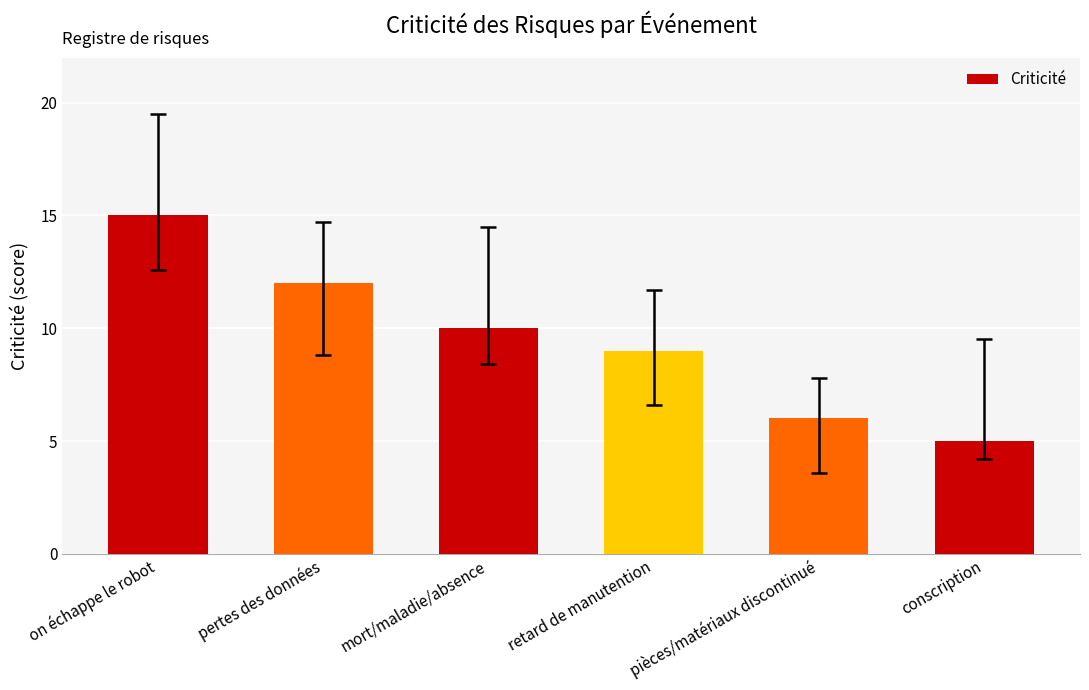

At which category does the chart reach its minimum across all series?

conscription